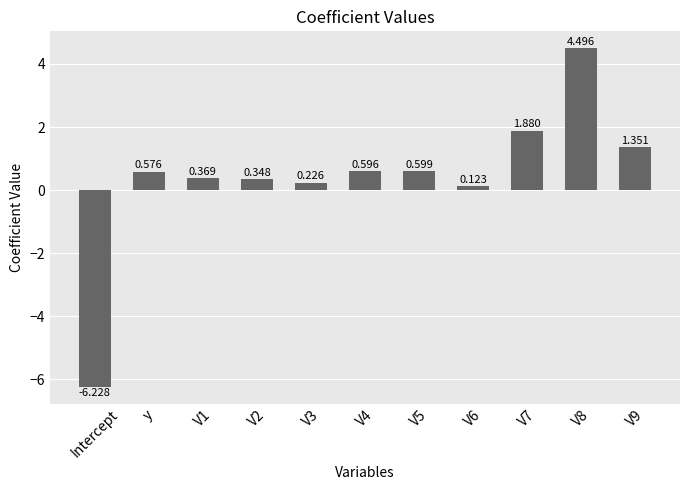

How many data points are above 0?

10